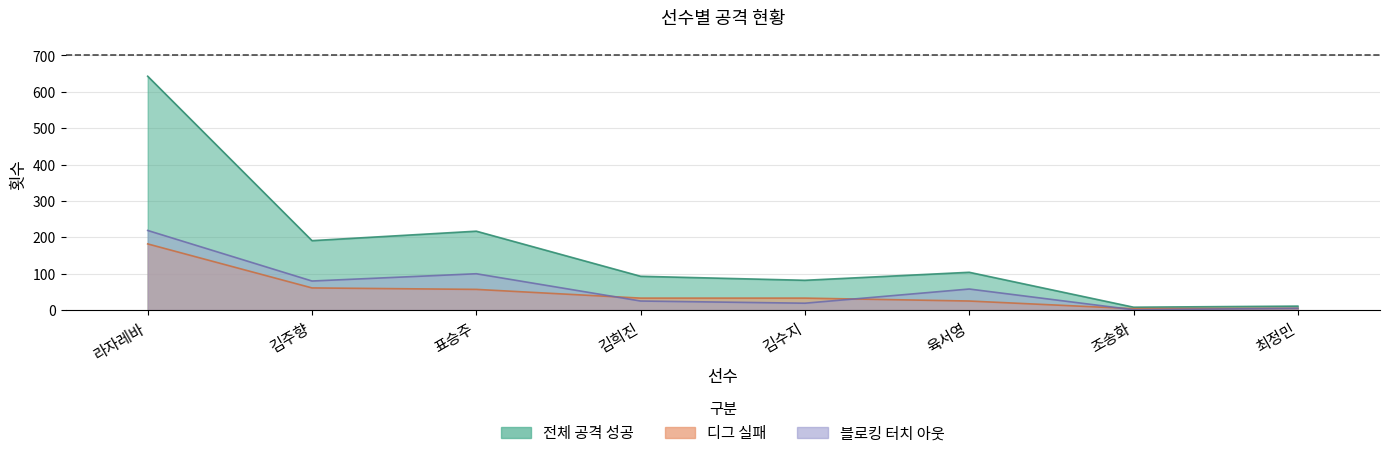

True or false: 전체 공격 성공 and 블로킹 터치 아웃 intersect in this chart.

False